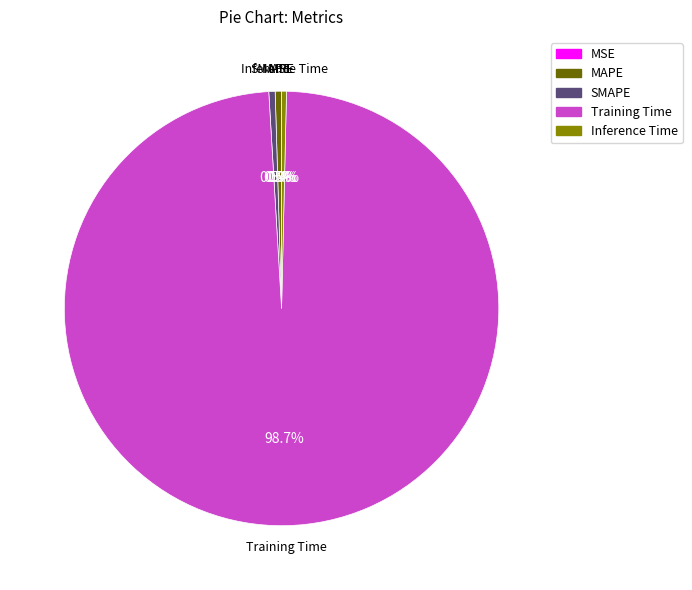

To the nearest percent, what is the average slice percentage?

20%